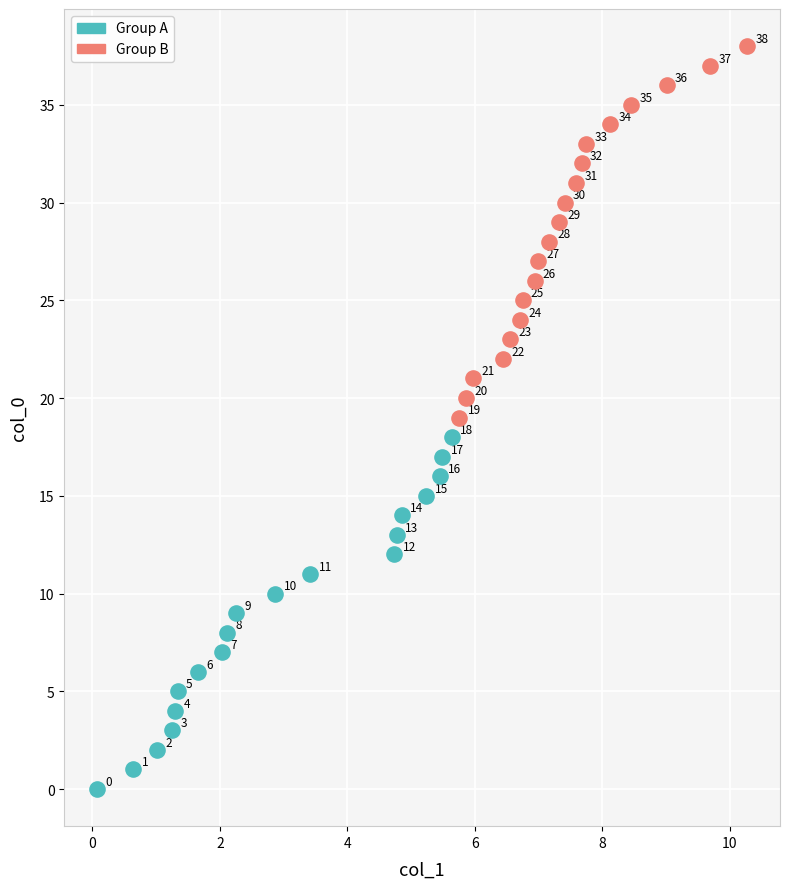

Which series reaches the maximum Y coordinate?

Group B